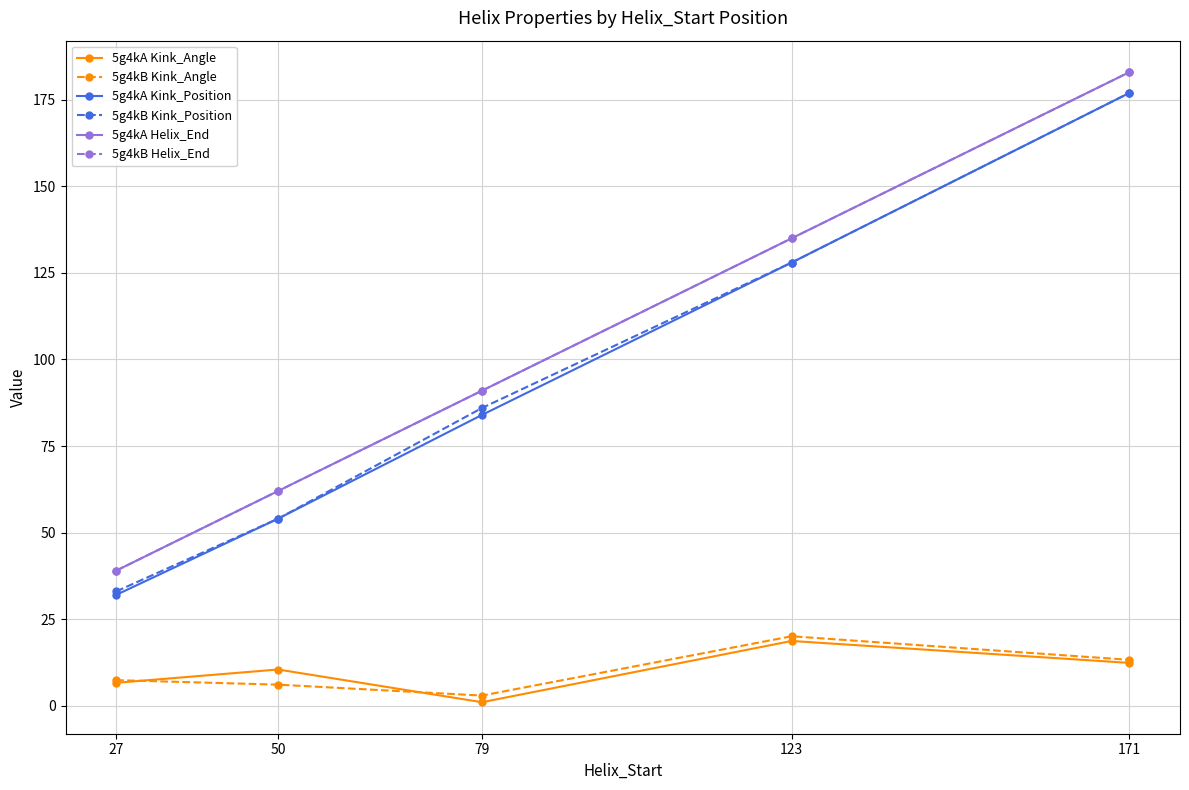

Where is the first local maximum for 5g4kB Kink_Angle?

123